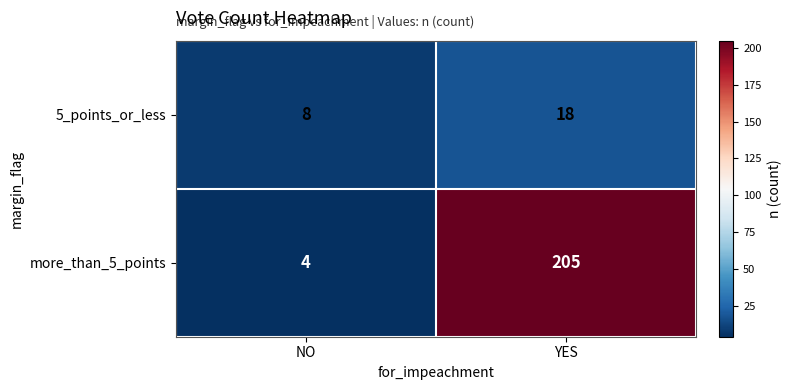

Where is more_than_5_points nearest to the value 104?

NO